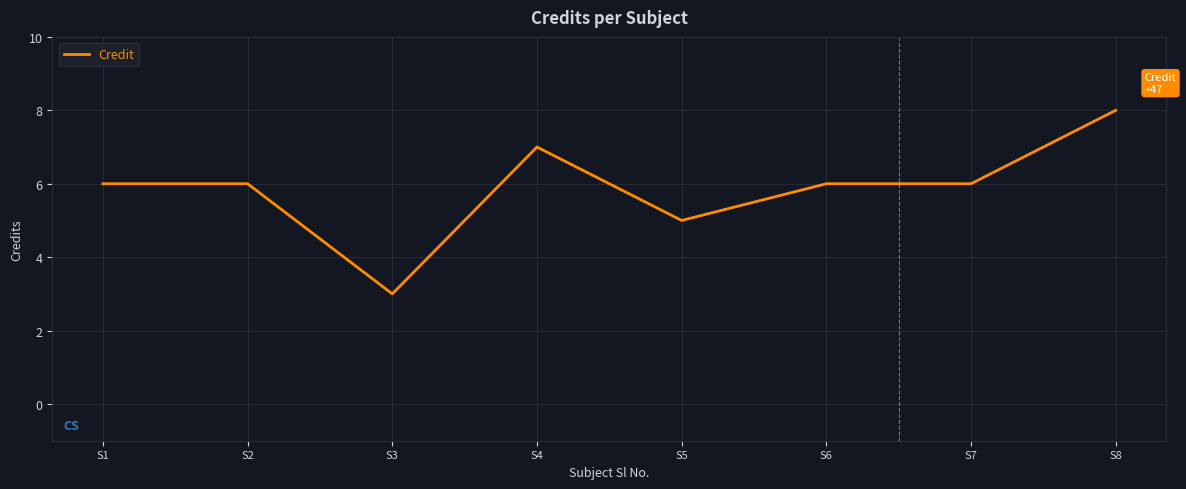

What is the maximum value shown in the chart?

8